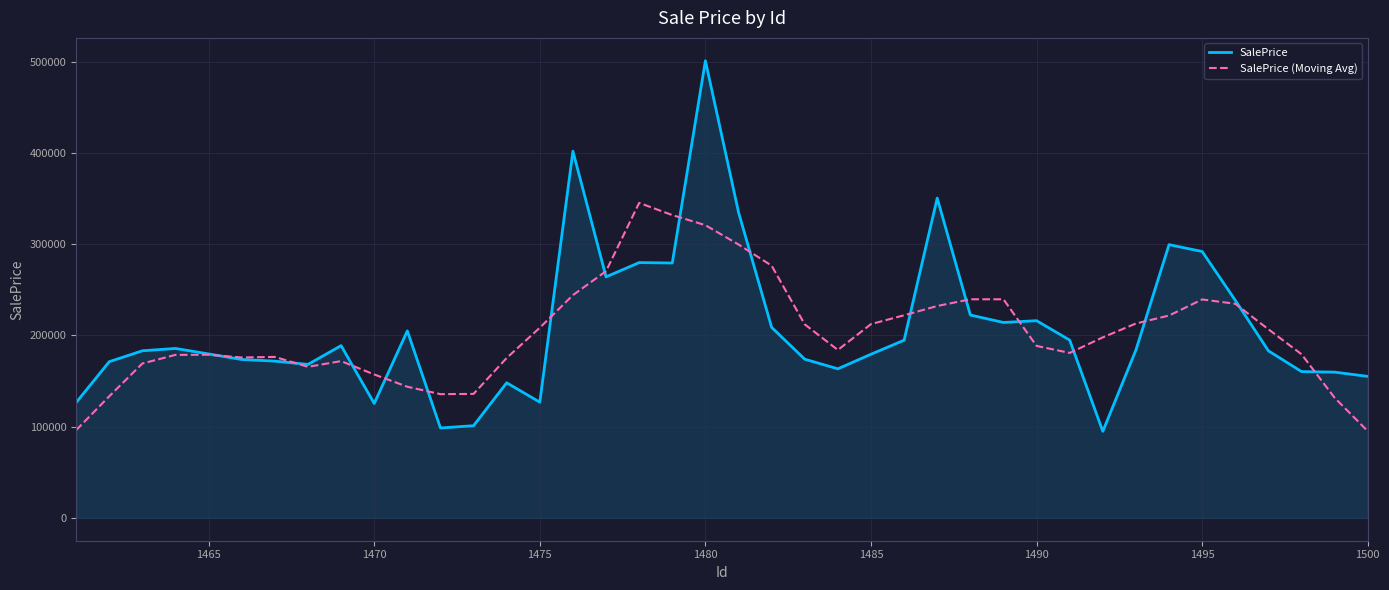

Does the chart display data point markers on the line(s)?

No